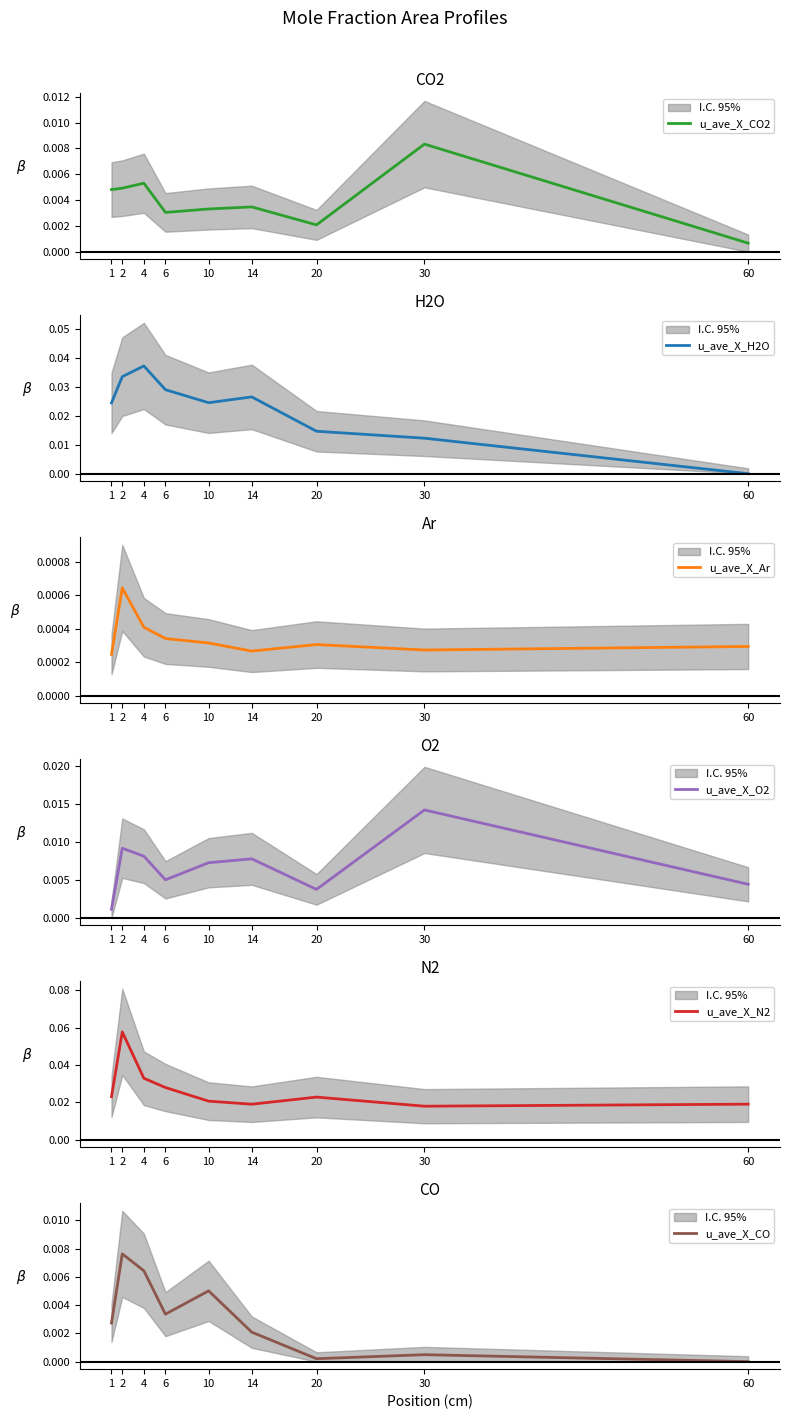

Is it true that u_ave_X_CO equals 0.0 at 14?

True